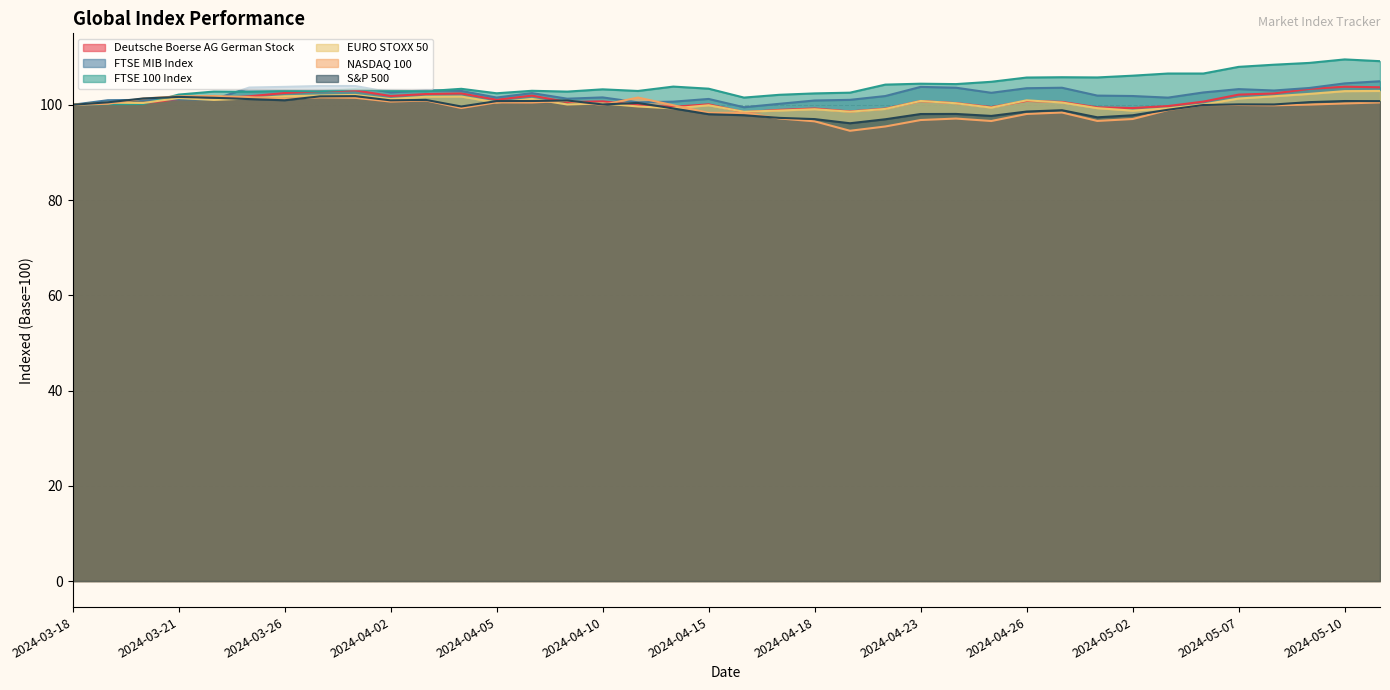

True or false: S&P 500 has a value of 166.1 at 2024-04-26.

False